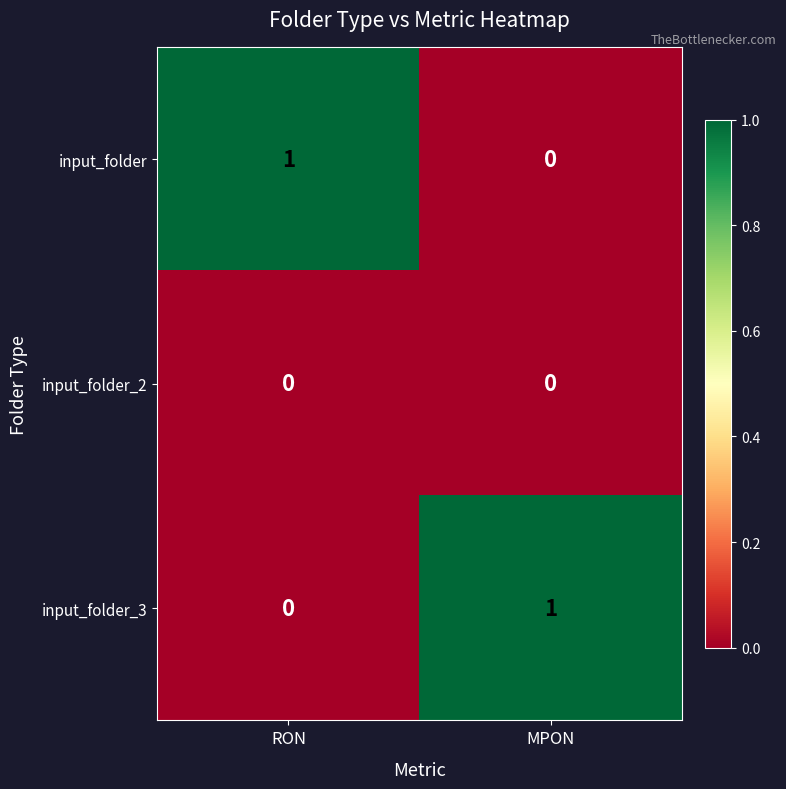

Where is input_folder_3 nearest to the value 0?

RON